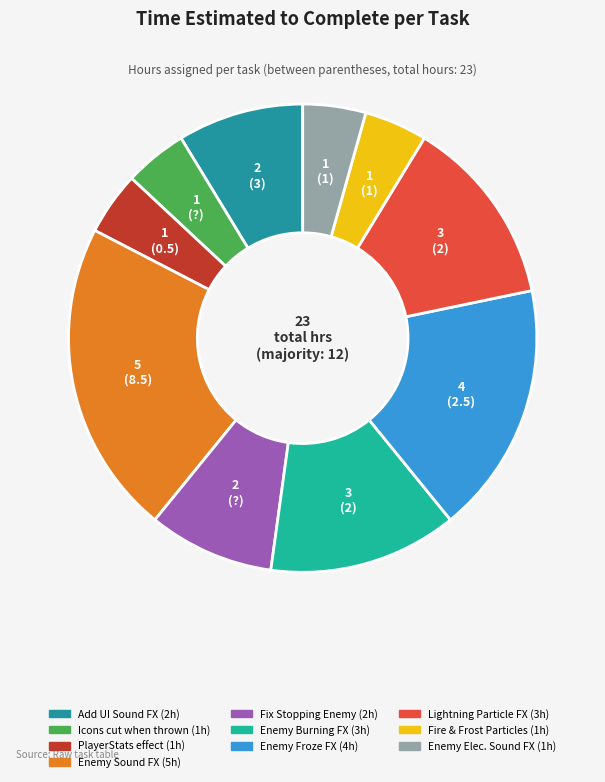

How many slices are in this pie chart?

10